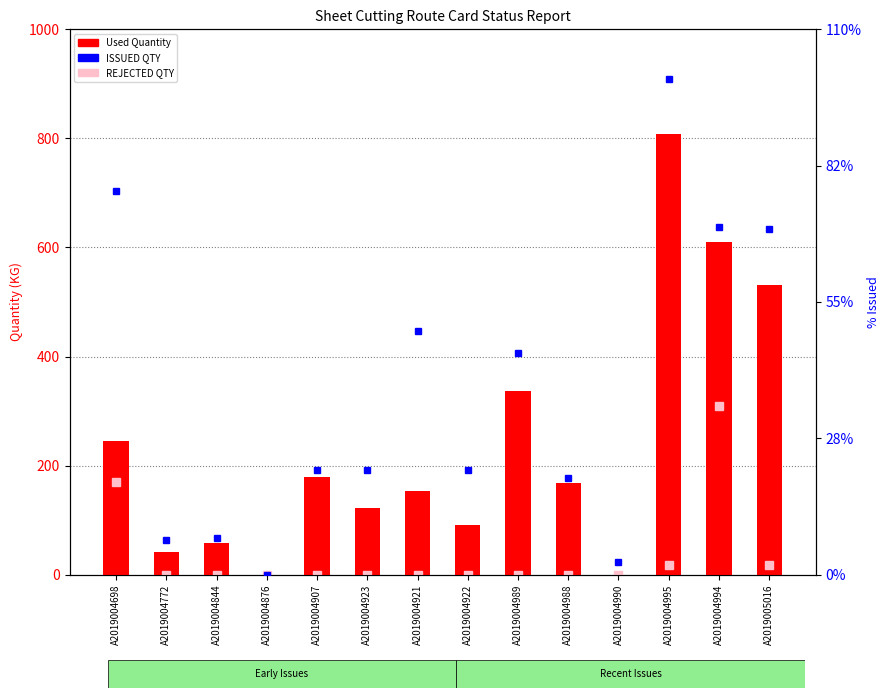

Is it true that REJECTED QTY equals 8.0 at A2019005016?

False